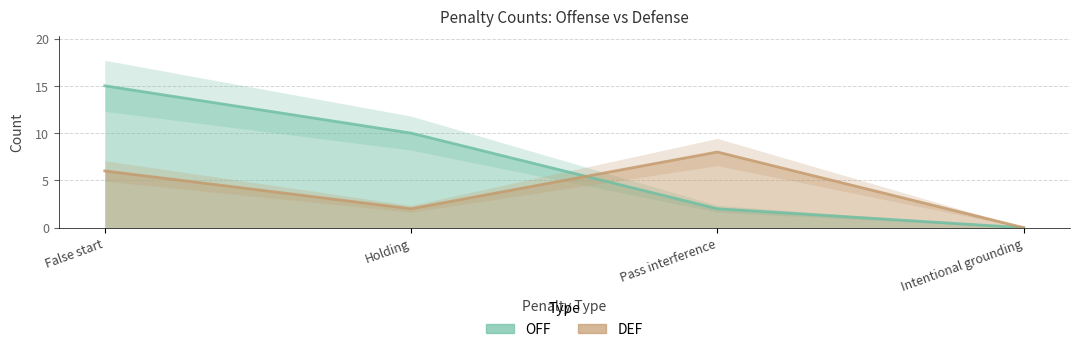

The OFF series shows 0 at Intentional grounding. True or false?

True